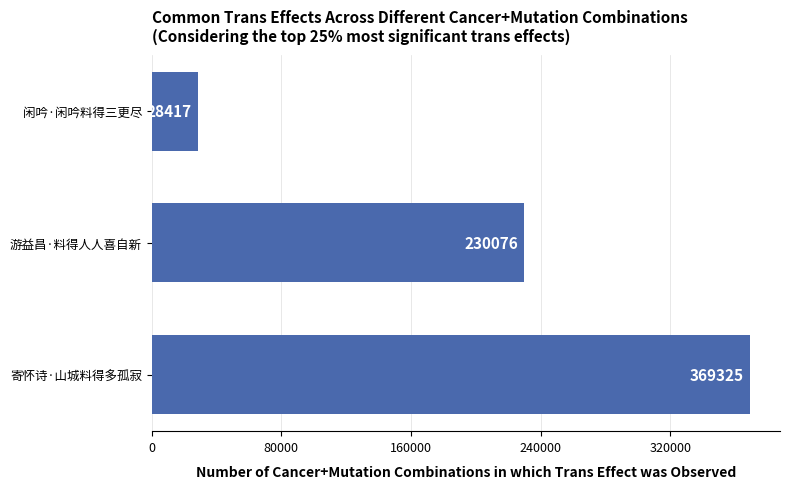

What is the label of the 1st bar from the bottom?

寄怀诗·山城料得多孤寂